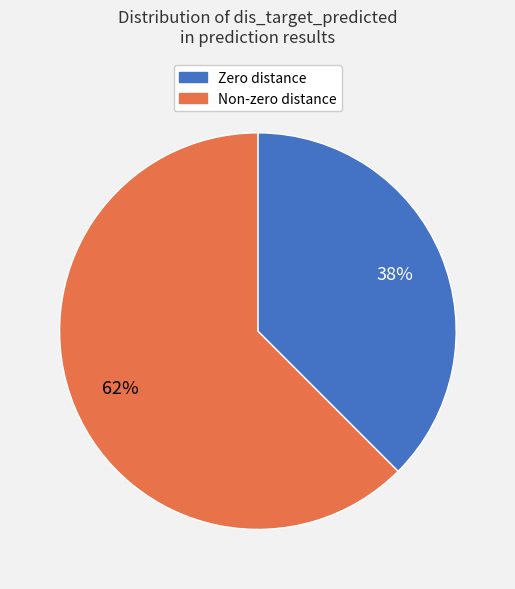

To the nearest percent, what is the average slice percentage?

50%